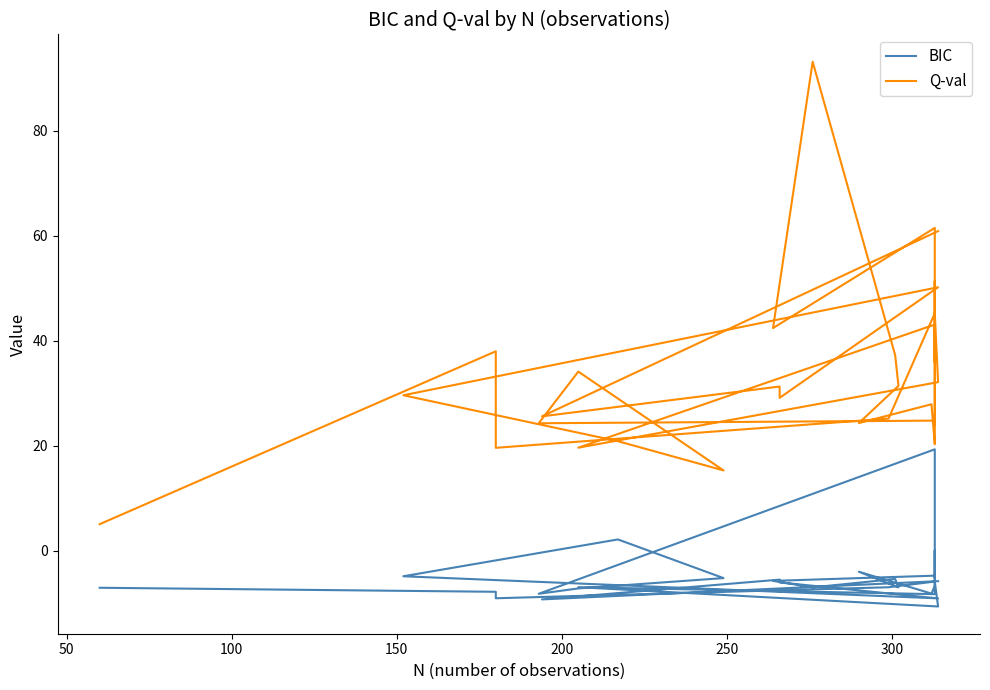

Count the number of categories in the chart.

32